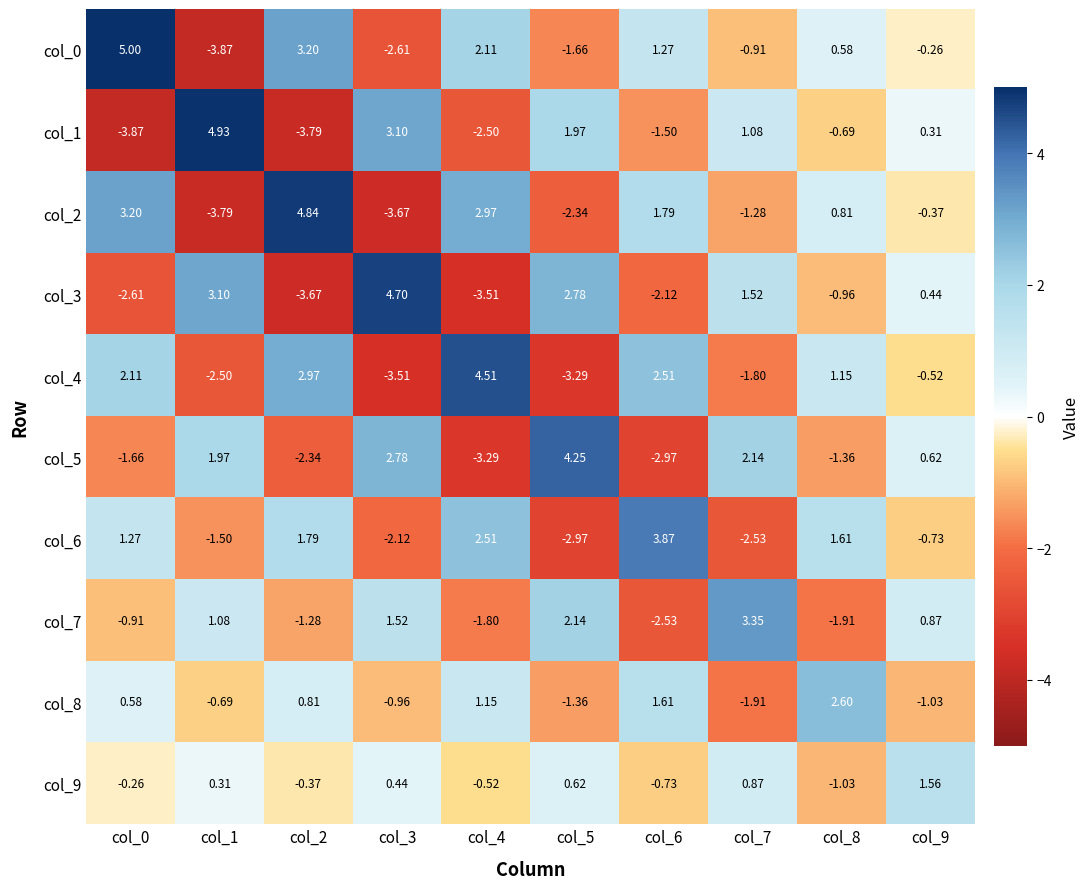

Is the value of col_7 at col_8 greater than the value of col_5 at col_1?

No